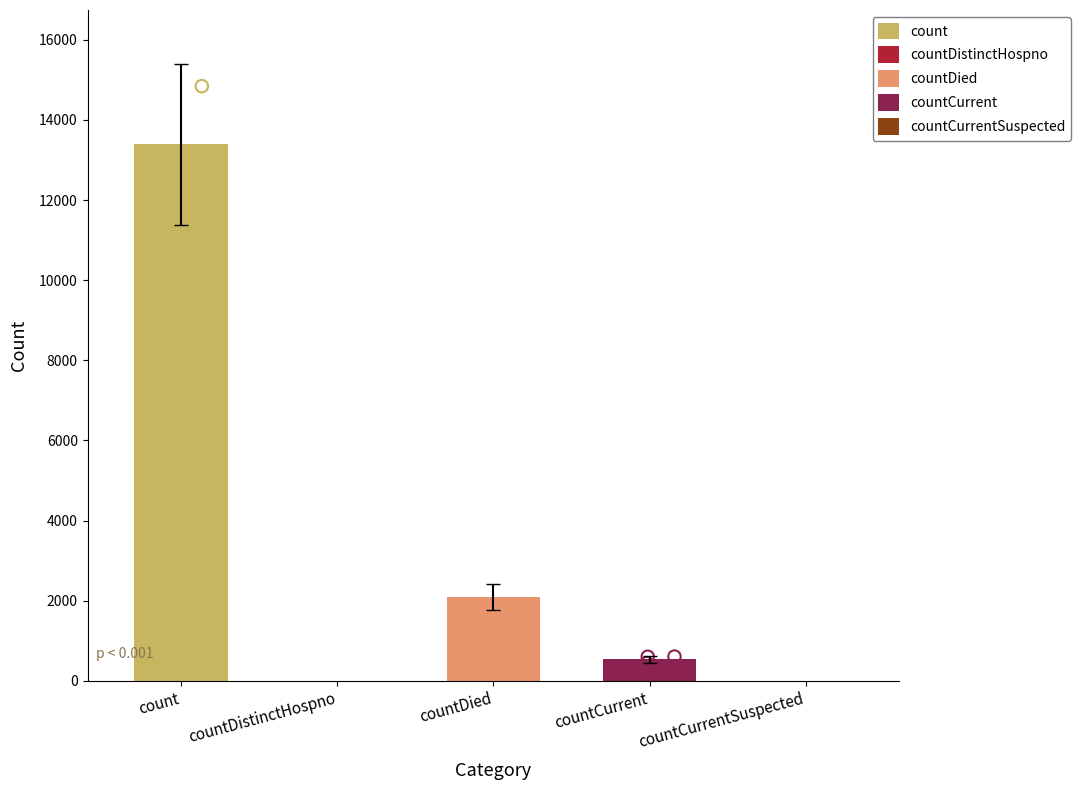

Between count and countDied, which is larger?

count